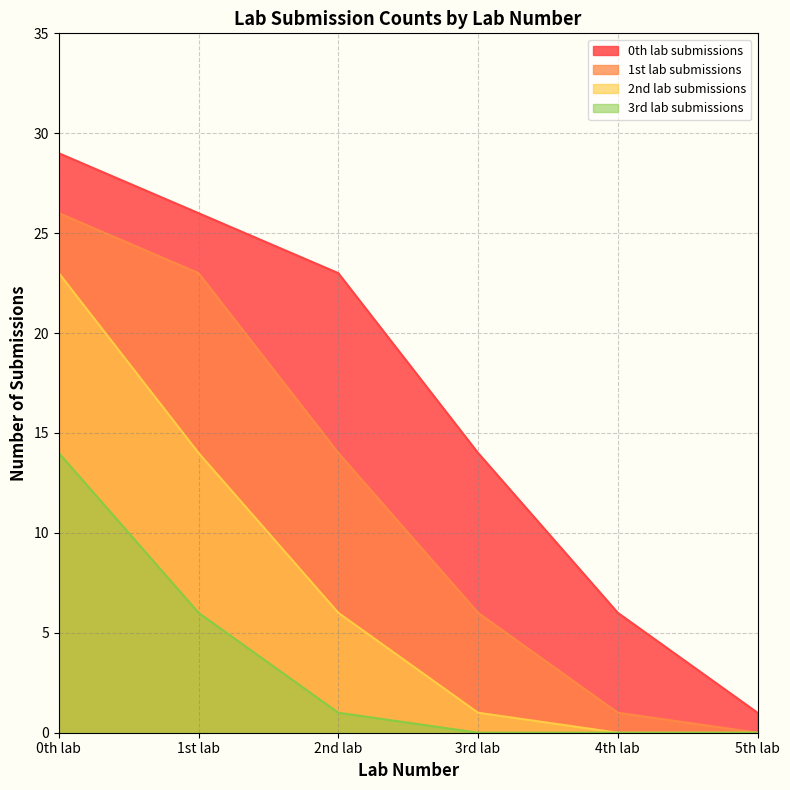

Reading right to left, transcribe all the data shown in this chart.

0th lab submissions: 1	6	14	23	26	29
1st lab submissions: 0	1	6	14	23	26
2nd lab submissions: 0	0	1	6	14	23
3rd lab submissions: 0	0	0	1	6	14